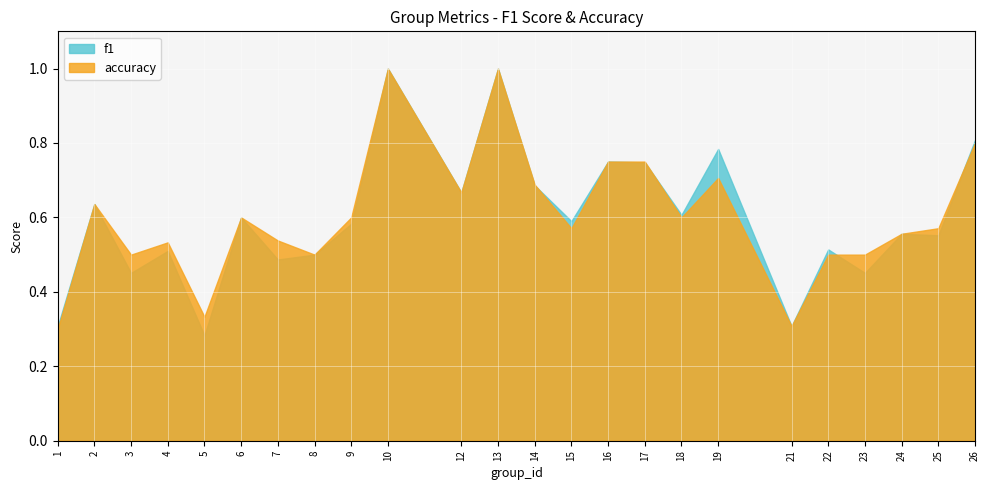

What is the difference between the second highest and second lowest values in the f1 series?

0.7